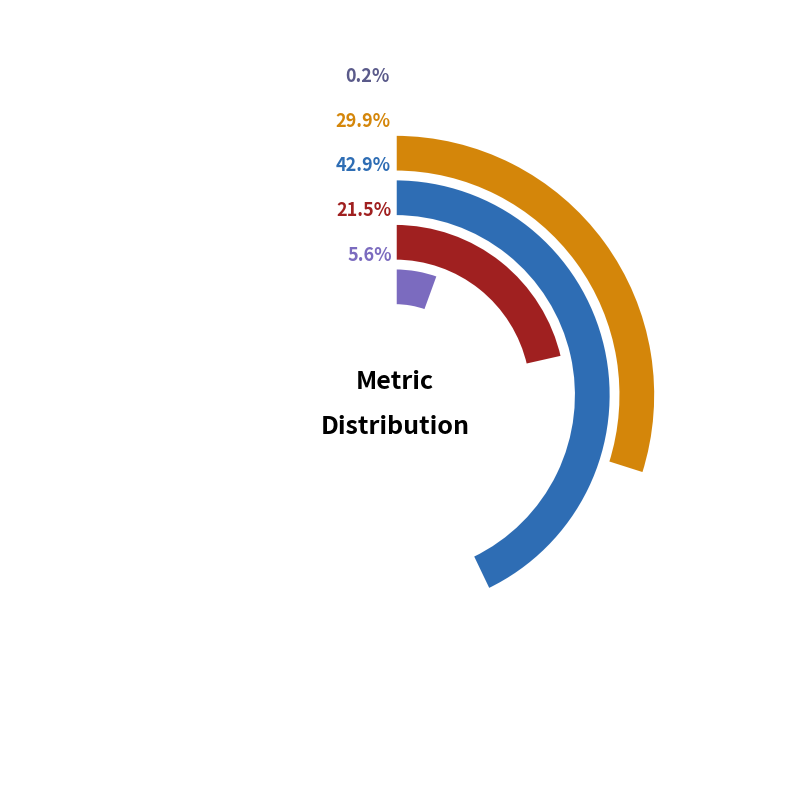

To the nearest percent, what is the combined percentage of MAPE and MSE?

27%